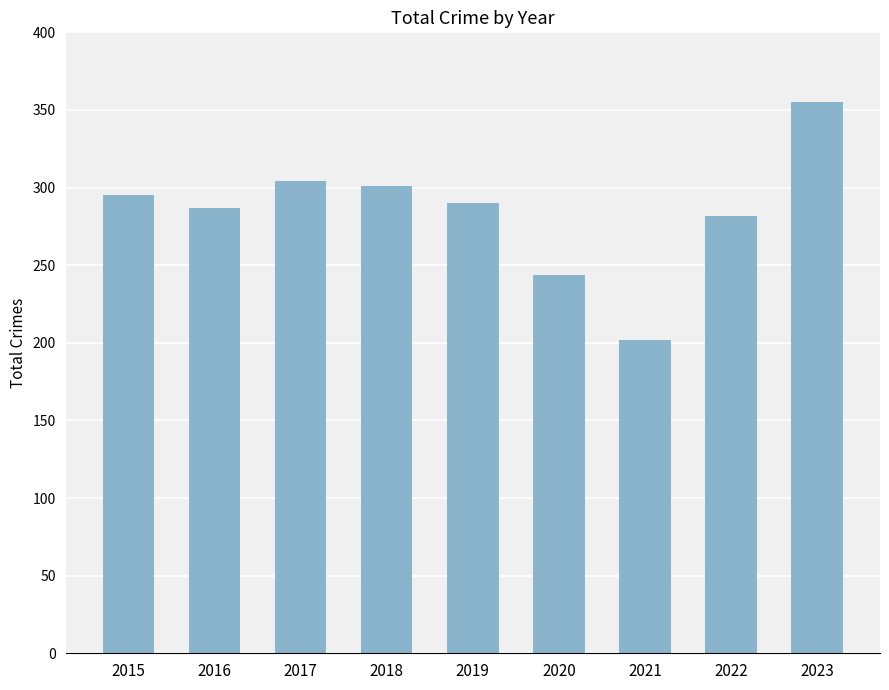

Does the chart contain stacked bars?

No